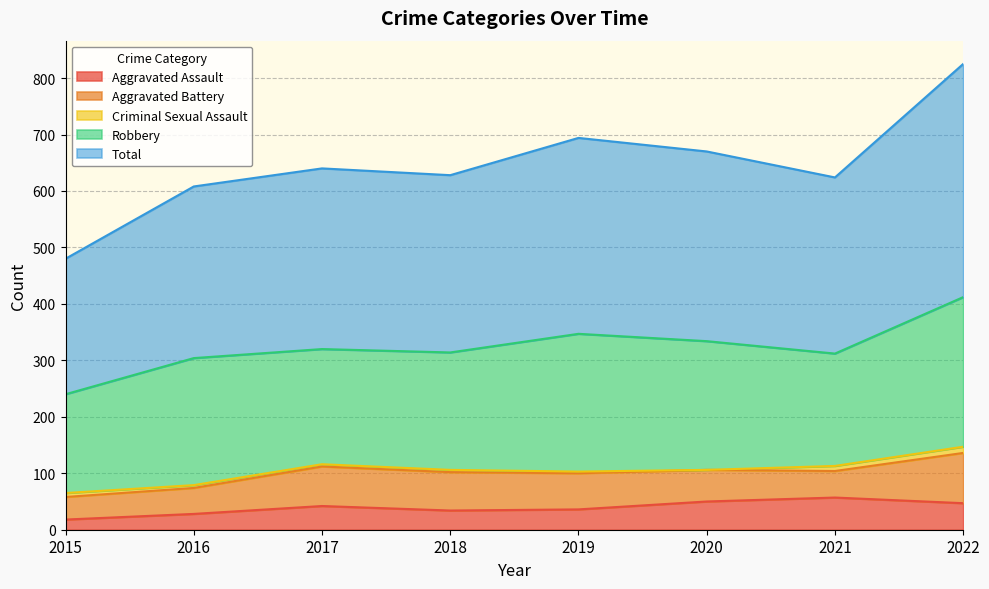

Reading left to right, what are all the values shown in this chart?

Aggravated Assault: 18	28	42	34	36	50	57	47
Aggravated Battery: 40	46	70	68	64	56	47	89
Criminal Sexual Assault: 7	5	4	4	3	0	9	11
Robbery: 175	225	204	208	244	228	199	265
Total: 240	304	320	314	347	336	312	413